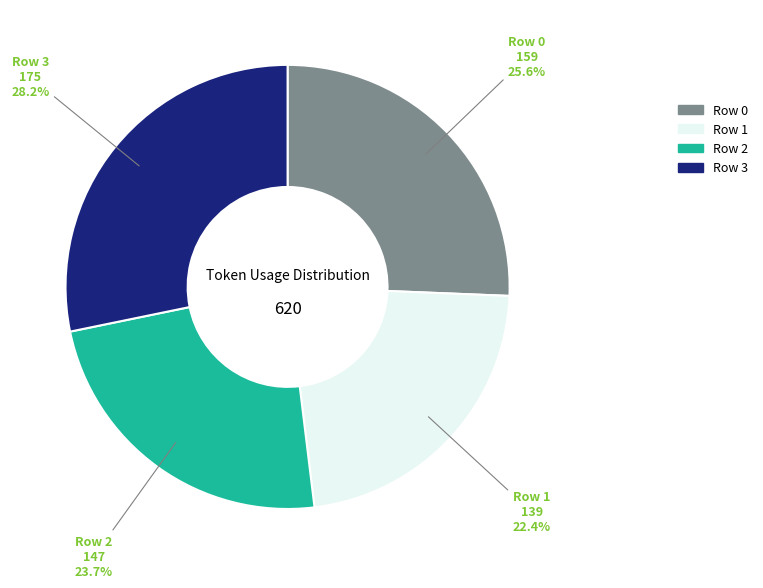

Does Row 1 account for over 50% of the chart?

No